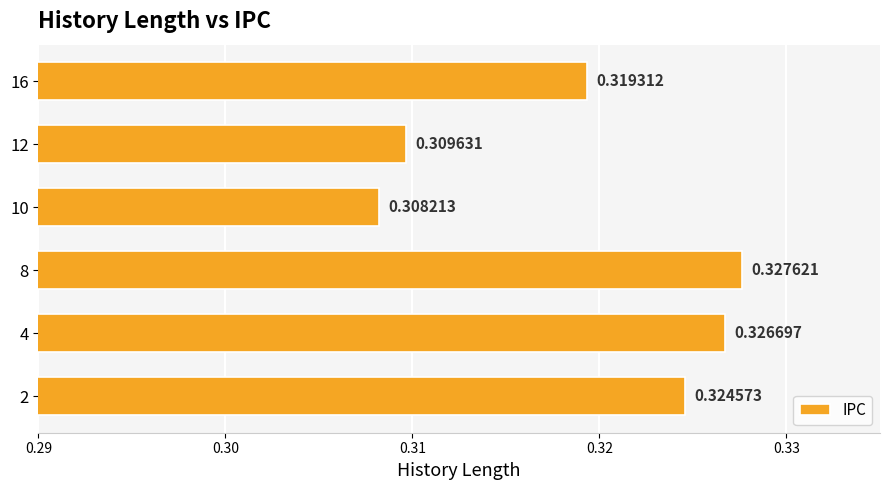

Which category has the lowest value across all series?

10